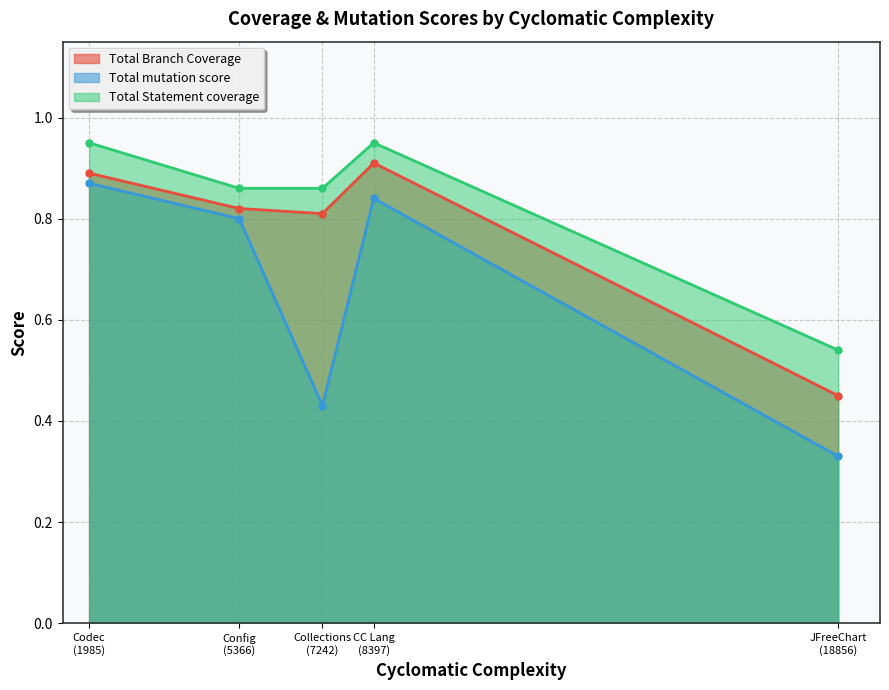

Reading right to left, transcribe all the data shown in this chart.

Total Branch Coverage: 0.5	0.8	0.8	0.9	0.9
Total mutation score: 0.3	0.8	0.4	0.9	0.8
Total Statement coverage: 0.5	0.9	0.9	0.9	0.9